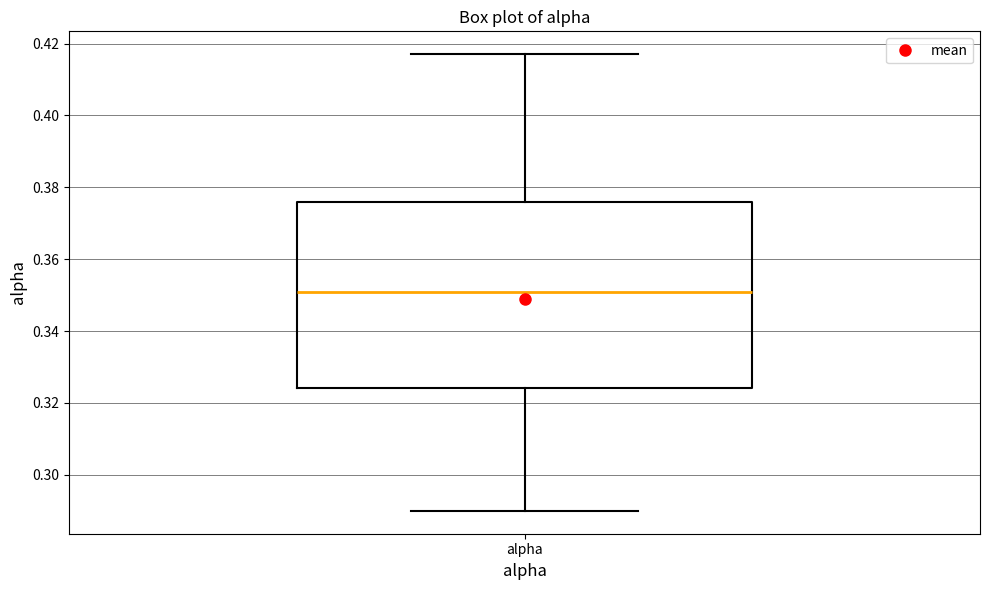

Where is the lower edge of the box for alpha on the y-axis? The values are not printed on the chart, so give them approximately, as read against the axis.

0.324